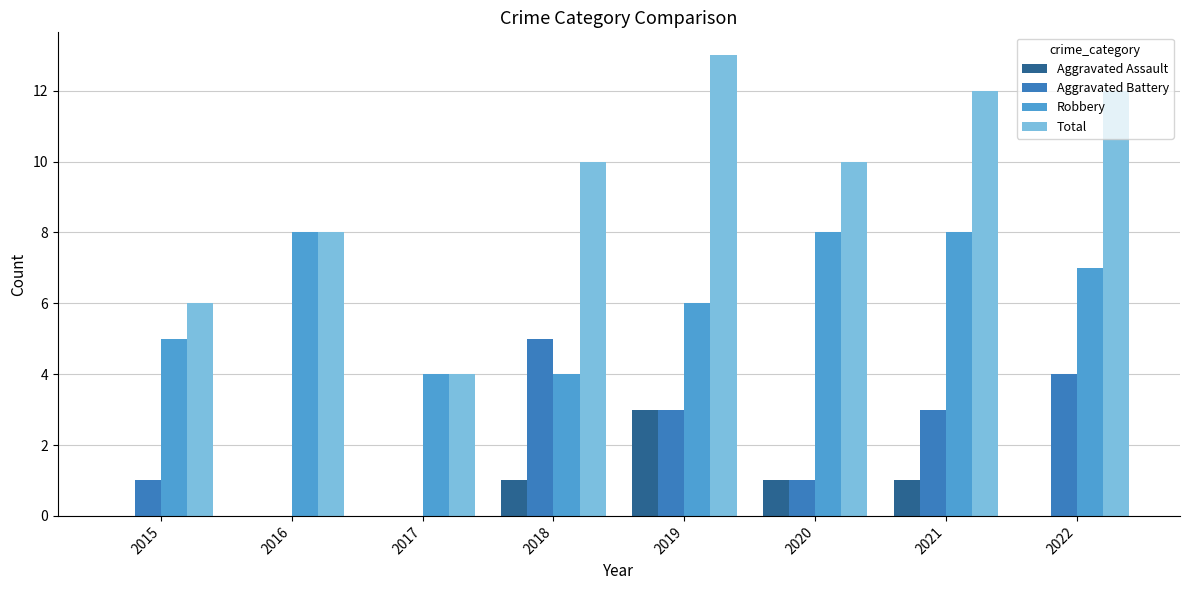

Reading right to left, list all the values displayed in this chart.

Aggravated Assault: 0	1	1	3	1	0	0	0
Aggravated Battery: 4	3	1	3	5	0	0	1
Robbery: 7	8	8	6	4	4	8	5
Total: 12	12	10	13	10	4	8	6